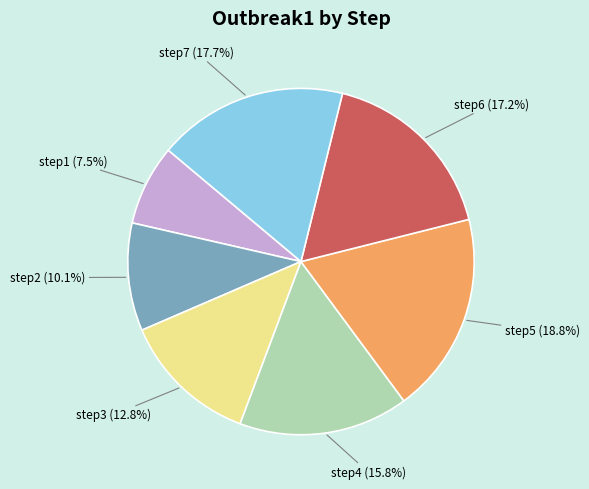

Which category has the biggest portion of the pie?

step5